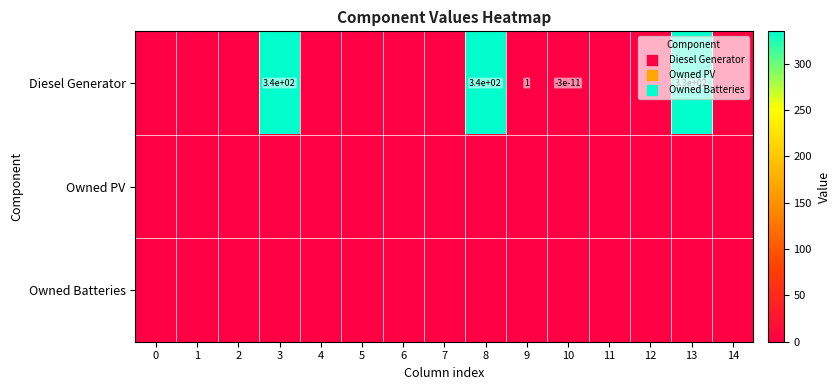

True or false: Diesel Generator has a value of 330.0 at 13.

True